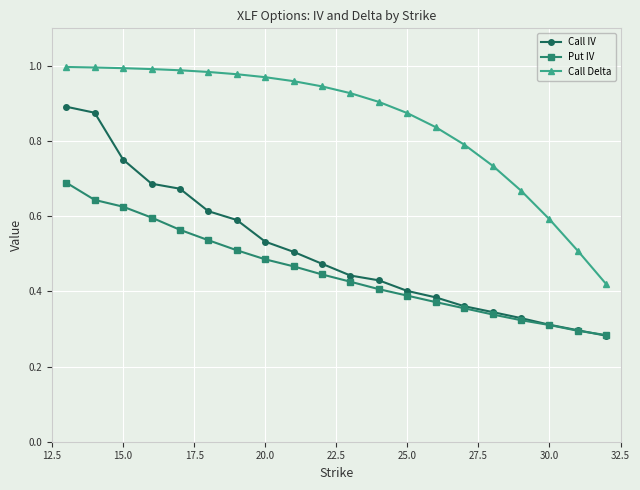

Rank the series by their maximum value, from highest to lowest.

Call Delta, Call IV, Put IV